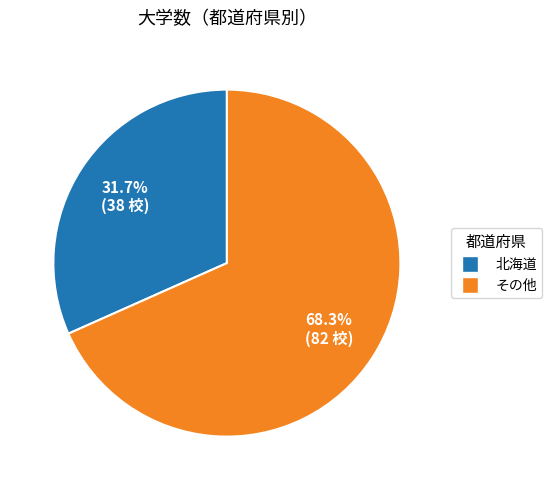

Is there any slice that represents more than half of the pie?

Yes